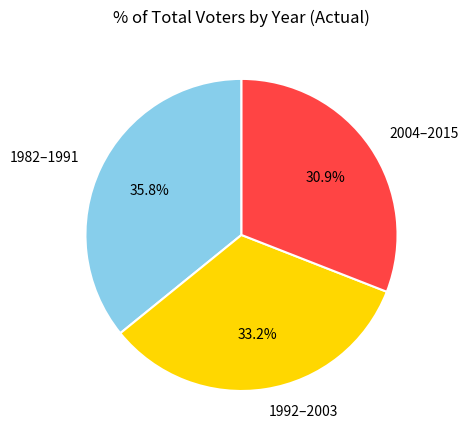

Is there a majority slice in this chart?

No